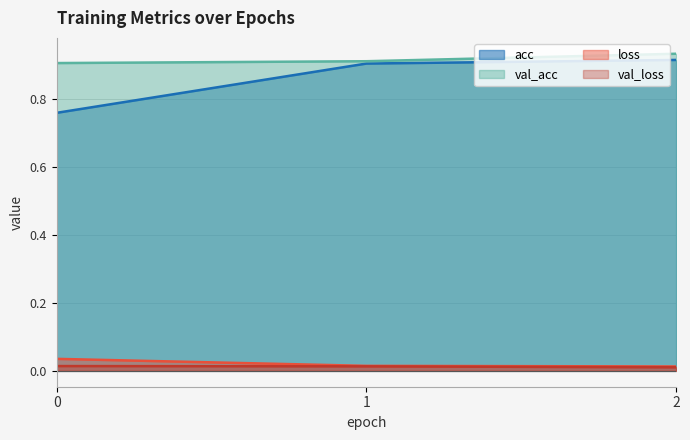

Reading left to right, list all the values displayed in this chart.

acc: 0=0.8	1=0.9	2=0.9
loss: 0=0.0	1=0.0	2=0.0
val_acc: 0=0.9	1=0.9	2=0.9
val_loss: 0=0.0	1=0.0	2=0.0